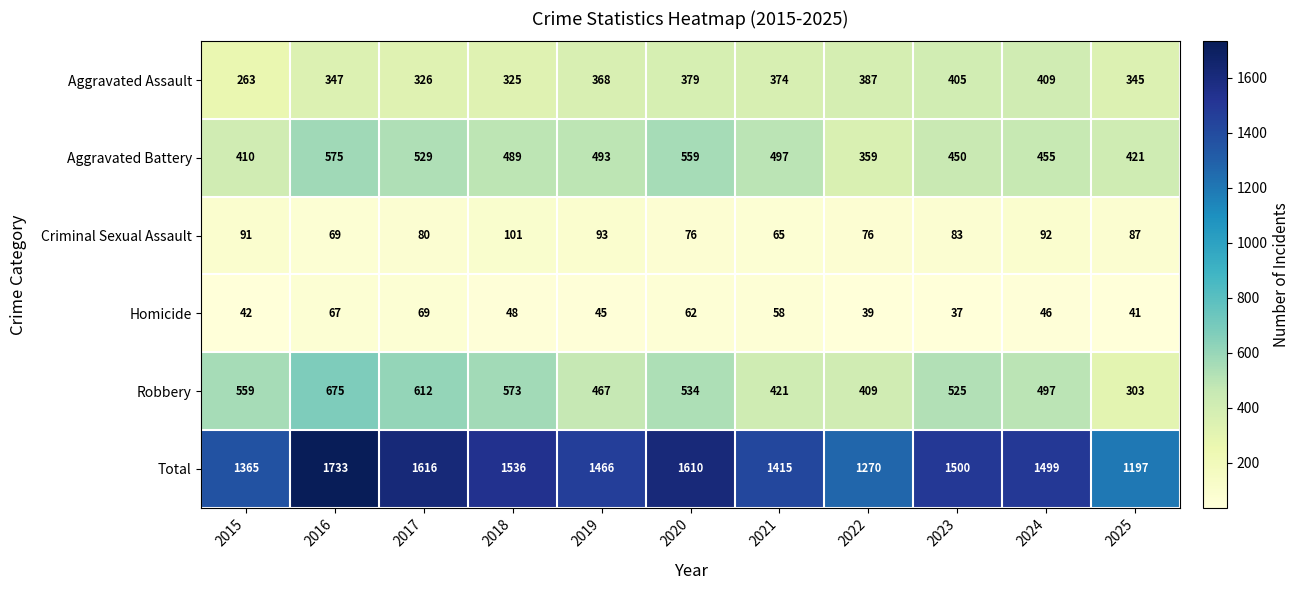

At which category is the sum across all series the highest?

2016